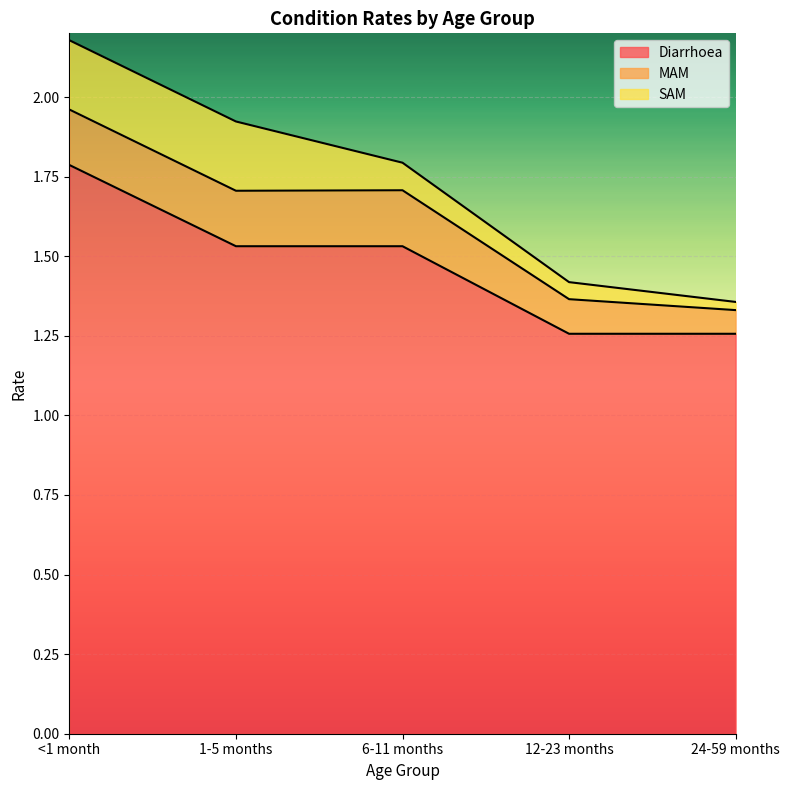

What is the label of the 5th point from the left?

24-59 months